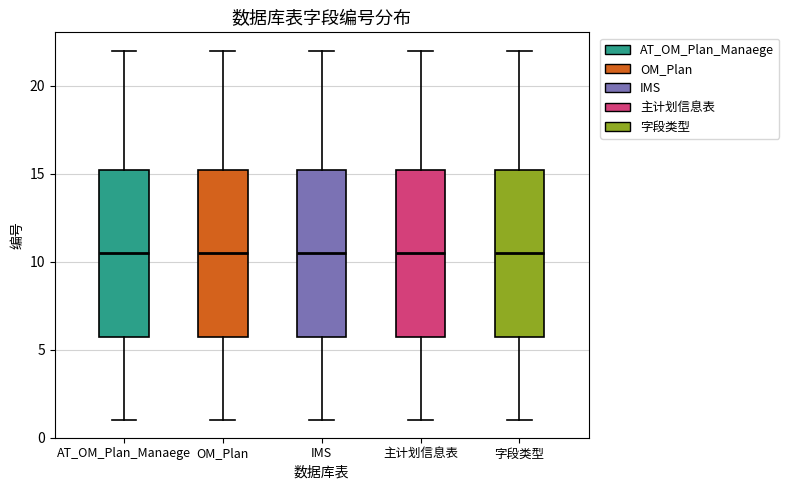

Reading left to right, transcribe this box plot: for each box, give where its median line is, the range the box spans, and where its two whiskers end, as read against the y-axis. The values are not printed on the chart, so give them approximately, as read against the axis.

AT_OM_Plan_Manaege: median 10.5, box 6.0 to 15.5, whiskers 1.0 to 22.0
OM_Plan: median 10.5, box 6.0 to 15.5, whiskers 1.0 to 22.0
IMS: median 10.5, box 6.0 to 15.5, whiskers 1.0 to 22.0
主计划信息表: median 10.5, box 6.0 to 15.5, whiskers 1.0 to 22.0
字段类型: median 10.5, box 6.0 to 15.5, whiskers 1.0 to 22.0